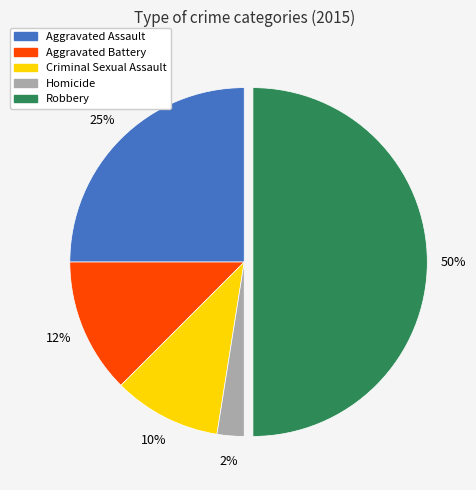

Which category has the smallest portion of the pie?

Homicide